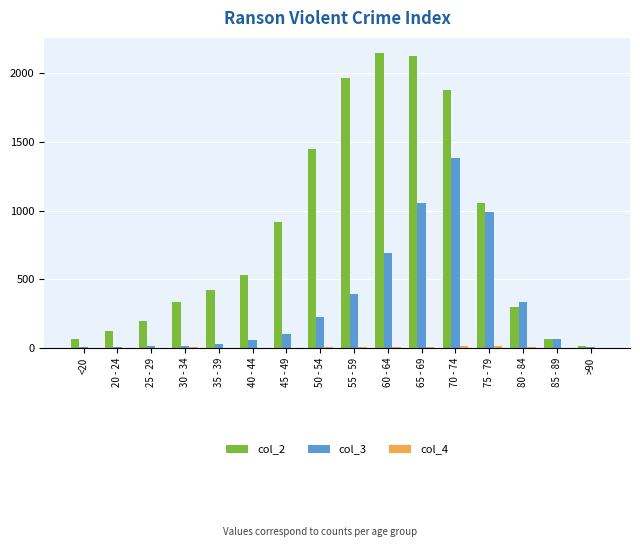

Which series has the largest total across all categories?

col_2